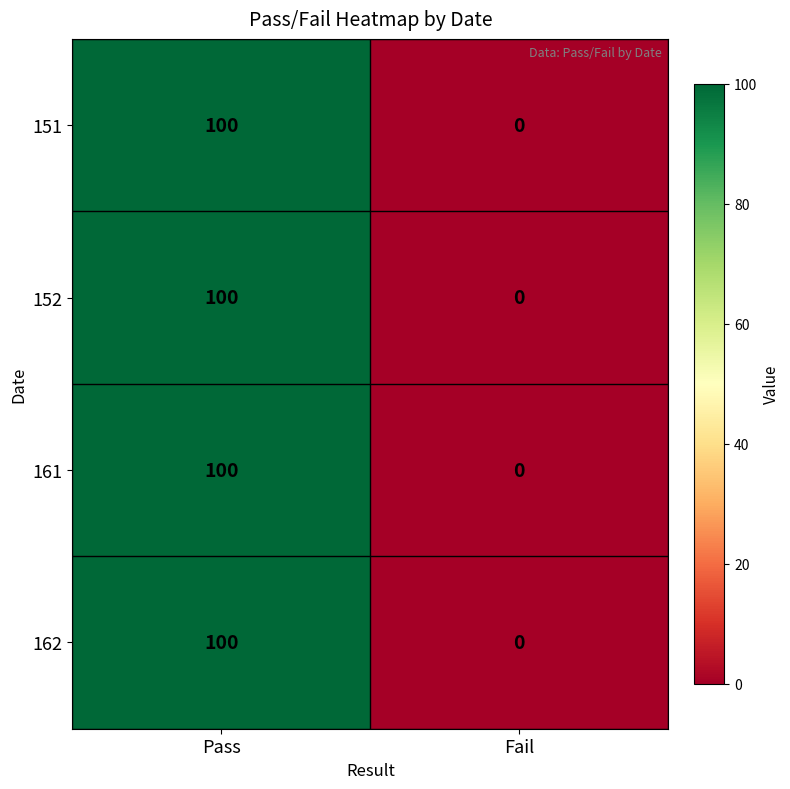

Reading right to left, list all the values displayed in this chart.

151: 0	100
152: 0	100
161: 0	100
162: 0	100